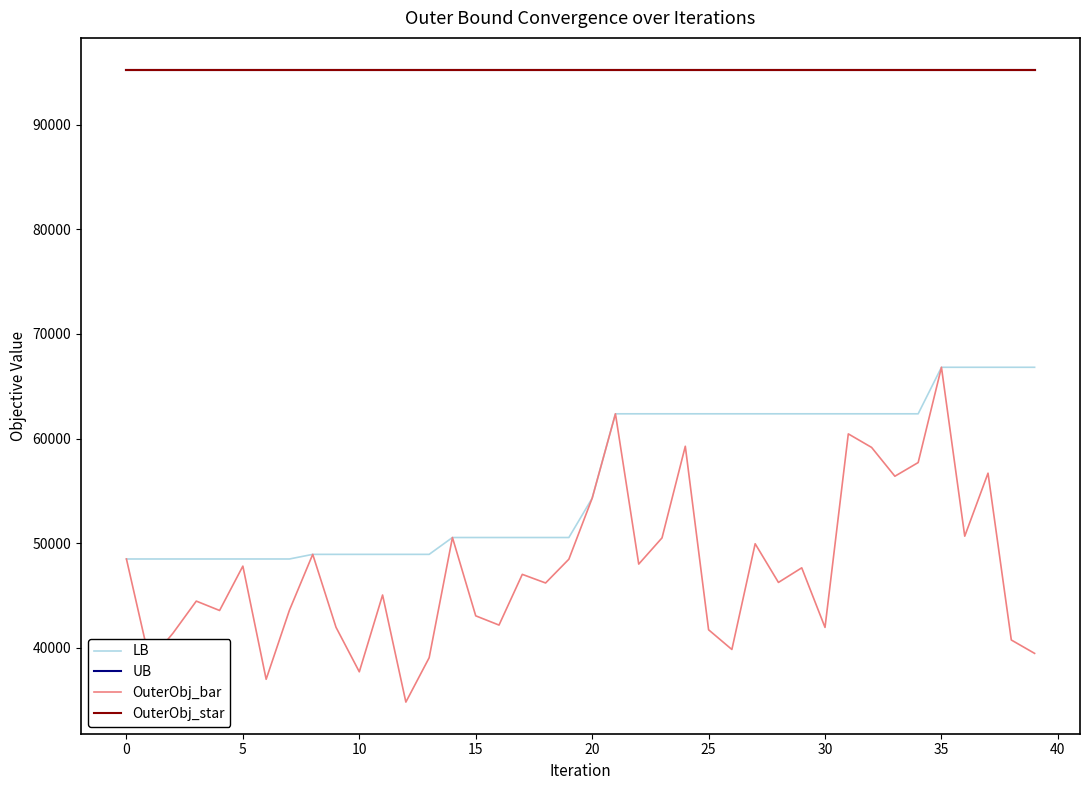

Reading left to right, extract all data points from this chart.

LB: 48495	48495	48495	48495	48495	48495	48495	48495	48937	48937	48937	48937	48937	48937	50547	50547	50547	50547	50547	50547	54300	62367	62367	62367	62367	62367	62367	62367	62367	62367	62367	62367	62367	62367	62367	66812	66812	66812	66812	66812
UB: 95264	95264	95264	95264	95264	95264	95264	95264	95264	95264	95264	95264	95264	95264	95264	95264	95264	95264	95264	95264	95264	95264	95264	95264	95264	95264	95264	95264	95264	95264	95264	95264	95264	95264	95264	95264	95264	95264	95264	95264
OuterObj_bar: 48495	38736	41409	44471	43574	47813	37000	43601	48937	41971	37714	45054	34821	39060	50547	43063	42180	47026	46202	48474	54300	62367	48007	50511	59265	41731	39847	49951	46255	47651	41957	60449	59156	56402	57709	66812	50674	56693	40755	39476
OuterObj_star: 95264	95264	95264	95264	95264	95264	95264	95264	95264	95264	95264	95264	95264	95264	95264	95264	95264	95264	95264	95264	95264	95264	95264	95264	95264	95264	95264	95264	95264	95264	95264	95264	95264	95264	95264	95264	95264	95264	95264	95264